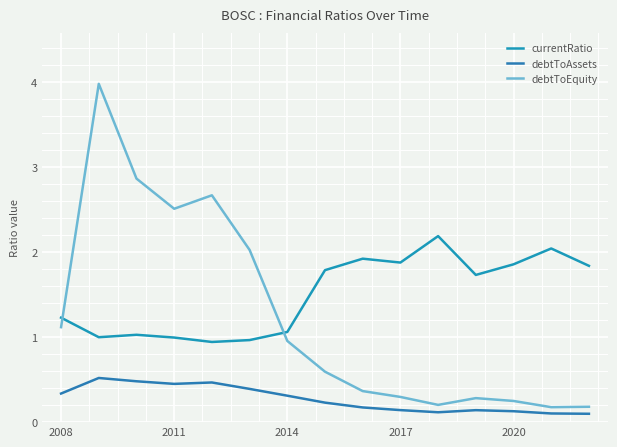

Reading left to right, what are all the values shown in this chart?

currentRatio: 1.2	1.0	1.0	1.0	0.9	1.0	1.1	1.8	1.9	1.9	2.2	1.7	1.9	2.0	1.8
debtToAssets: 0.3	0.5	0.5	0.4	0.5	0.4	0.3	0.2	0.2	0.1	0.1	0.1	0.1	0.1	0.1
debtToEquity: 1.1	4.0	2.9	2.5	2.7	2.0	1.0	0.6	0.4	0.3	0.2	0.3	0.2	0.2	0.2